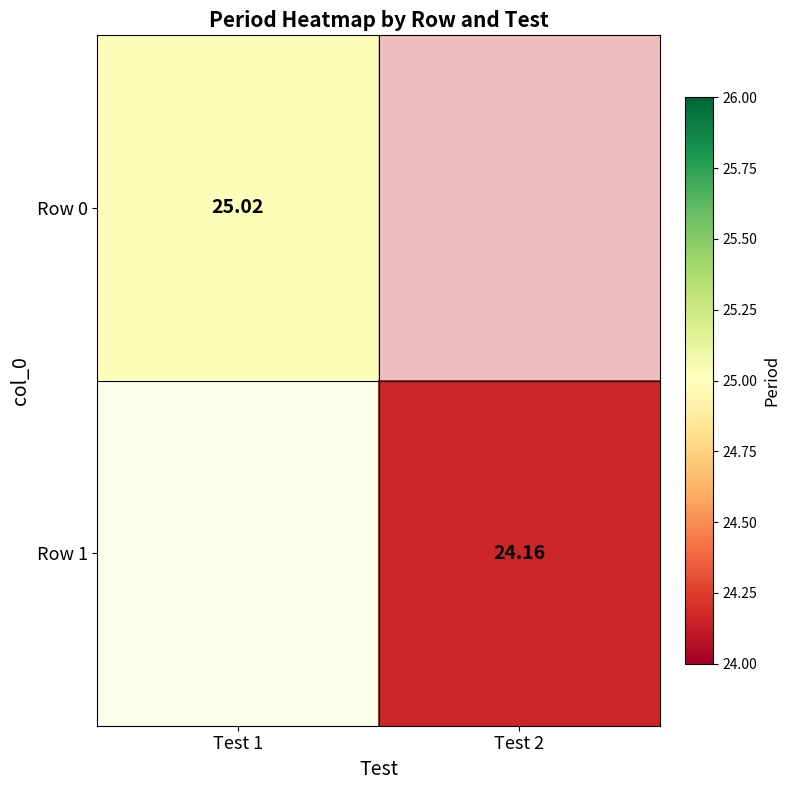

Between Test 2 and Test 1, which is larger?

Test 1